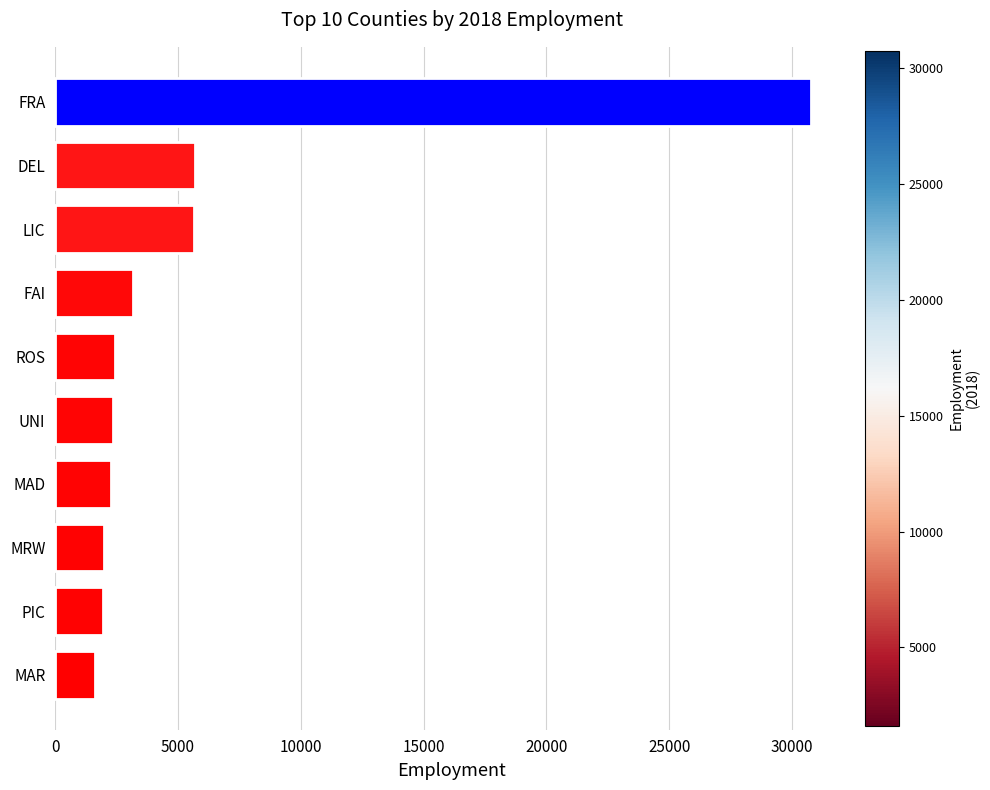

The chart shows a value of 1948.1 at PIC. True or false?

True